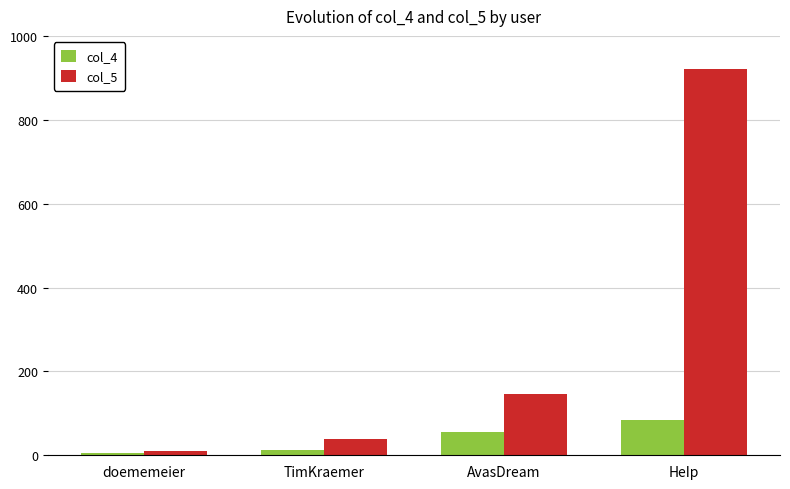

Rank the series by their maximum value, from highest to lowest.

col_5, col_4